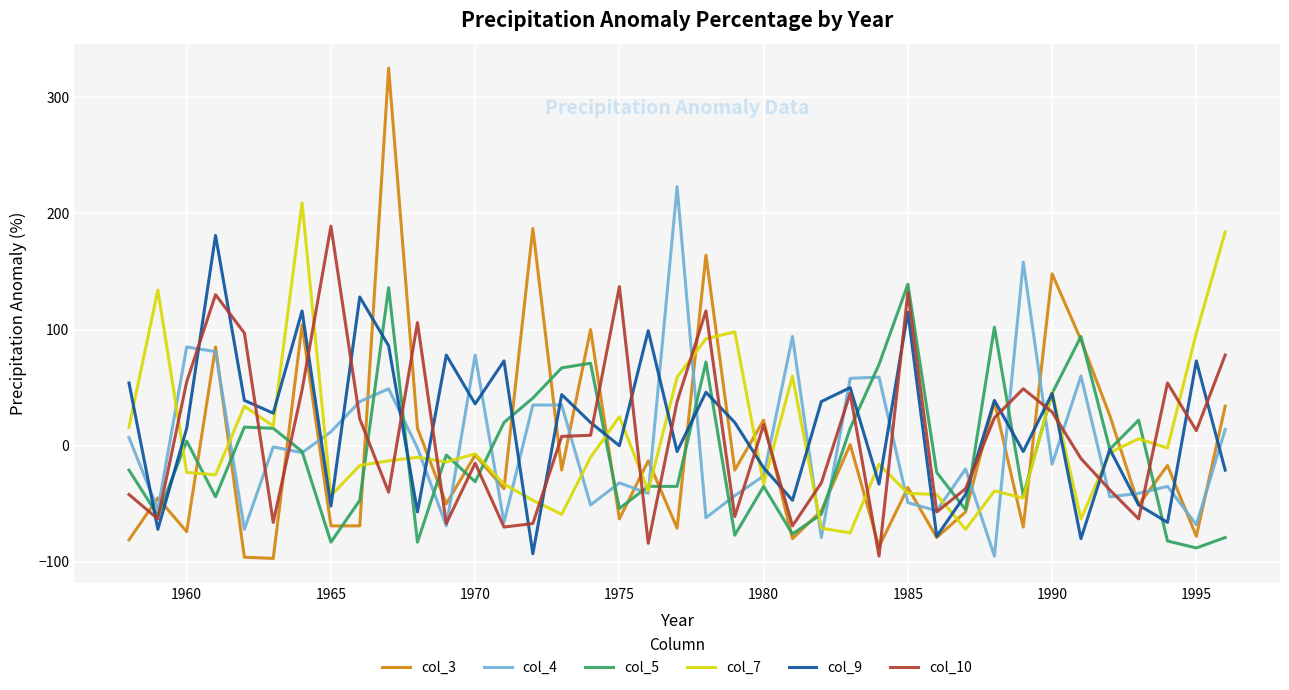

After their last crossing, which series has the higher values: col_4 or col_9?

col_4